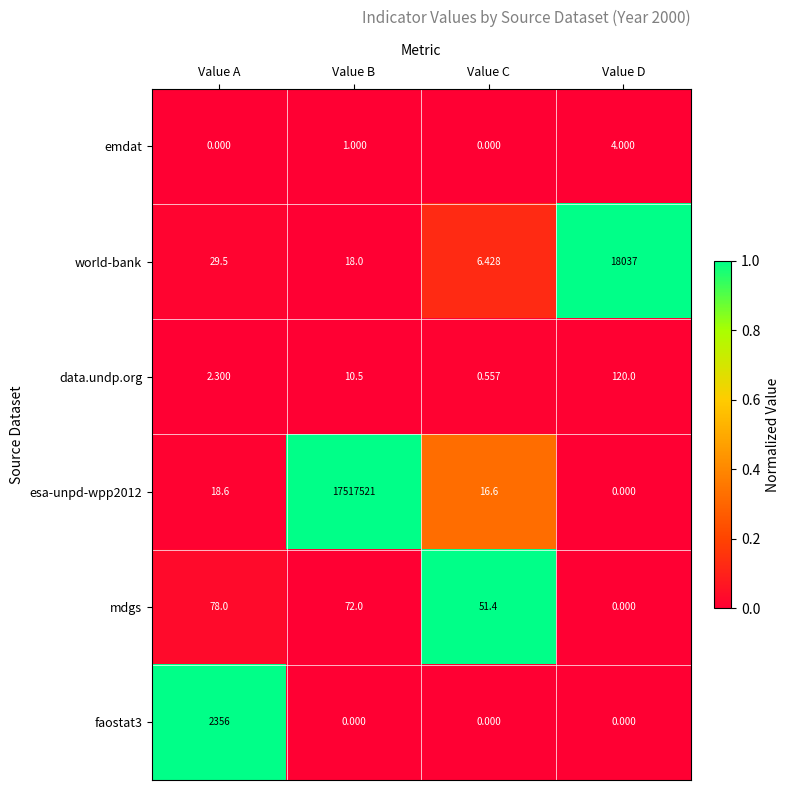

Between Value A and Value D, which series saw the biggest shift?

world-bank